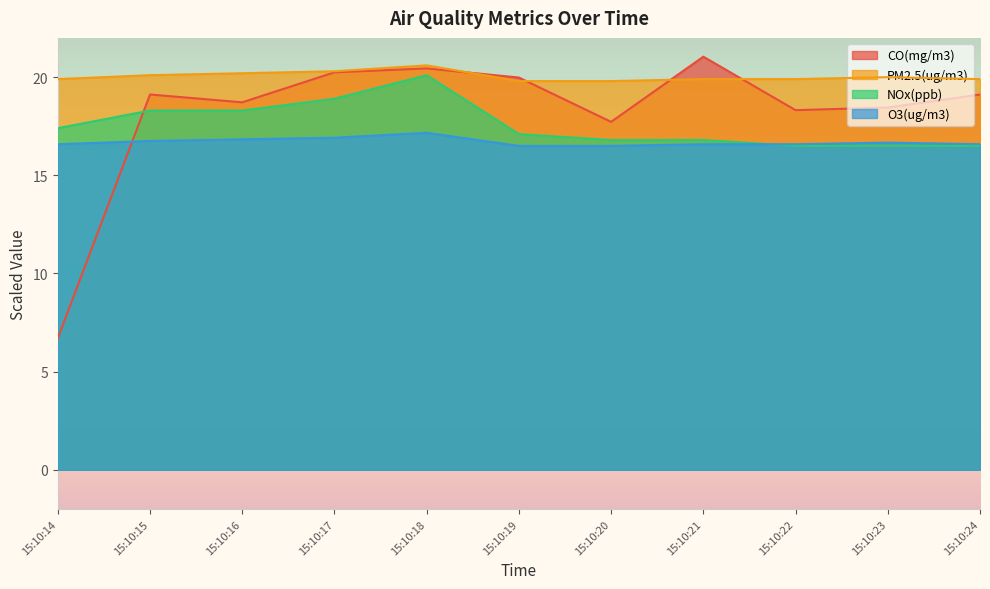

True or false: PM2.5(ug/m3) and O3(ug/m3) intersect in this chart.

False